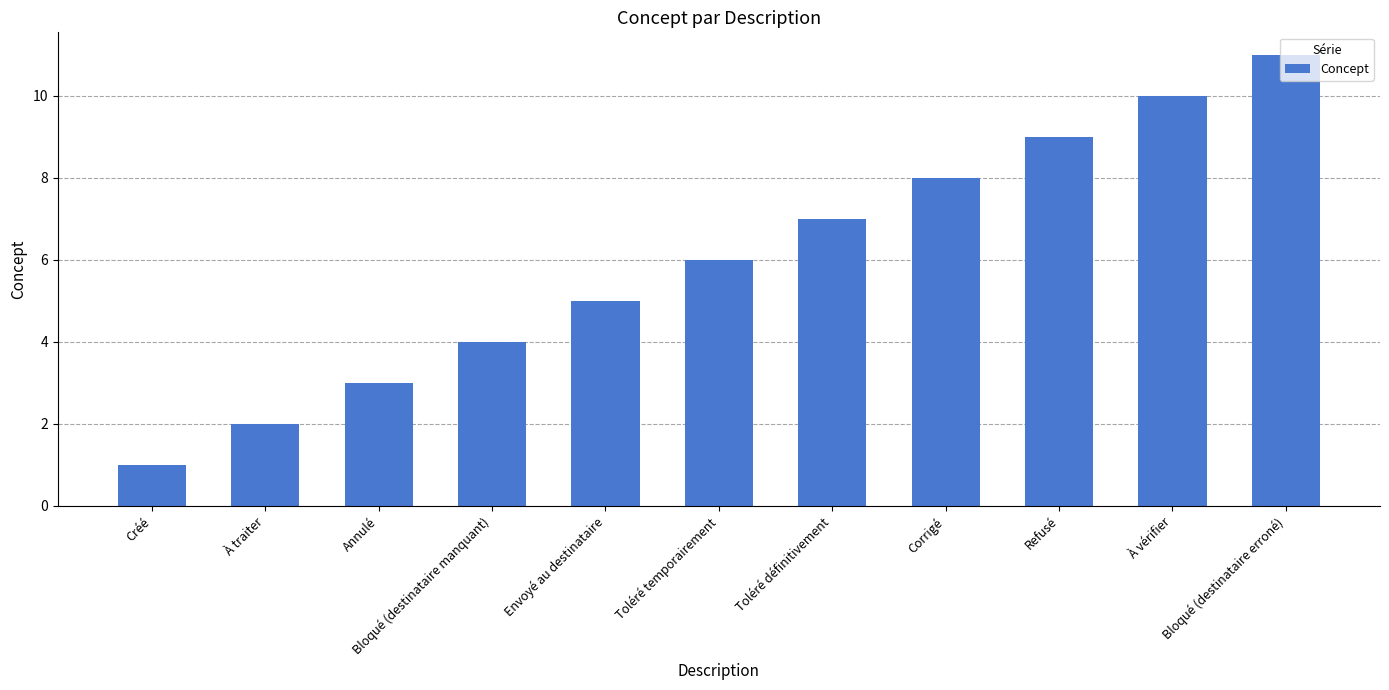

What is the smallest value displayed?

1